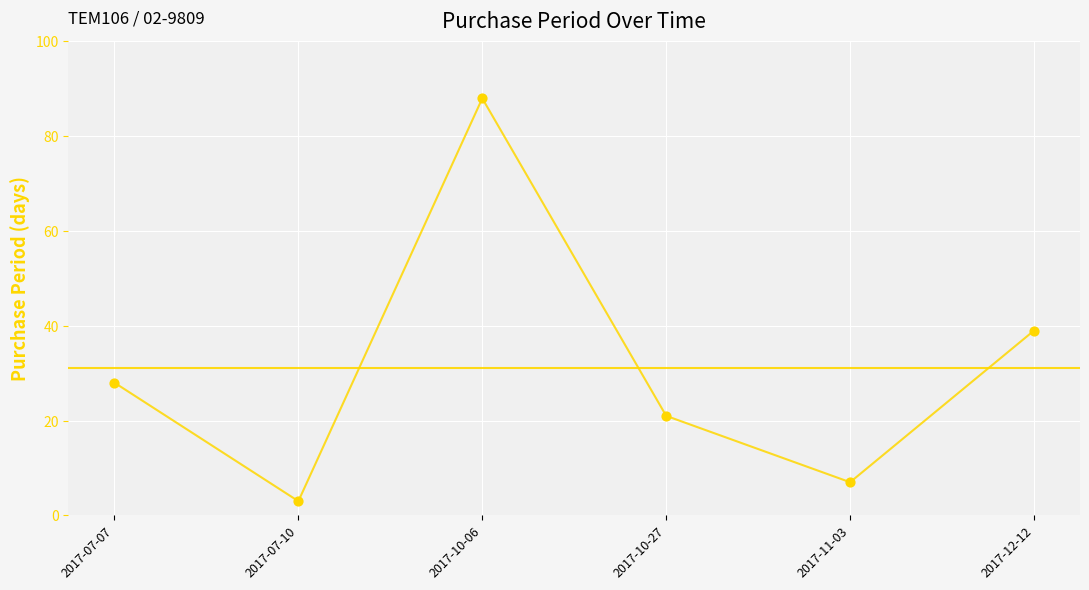

What is the change in value from 2017-10-06 to 2017-10-27?

-67